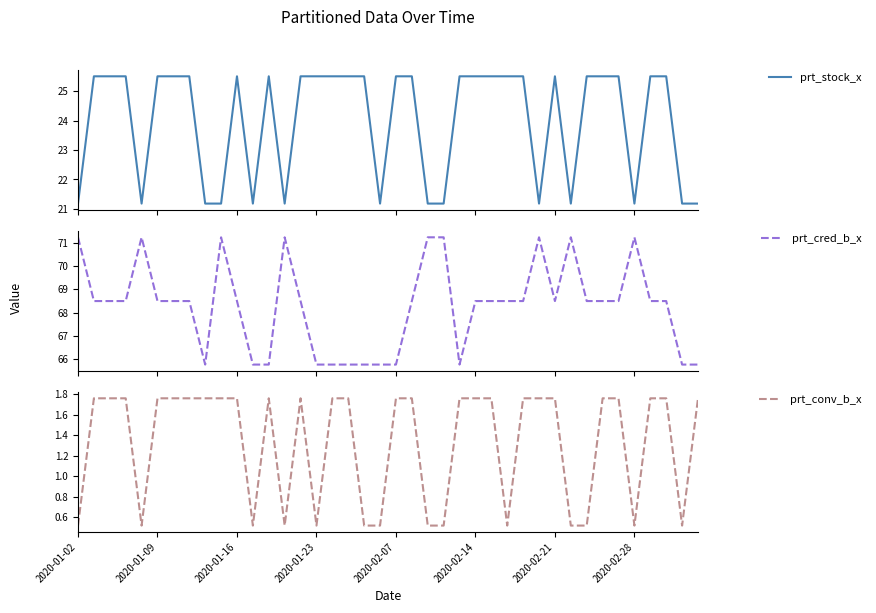

The prt_stock_x series shows 28.4 at 2020-02-07. True or false?

False